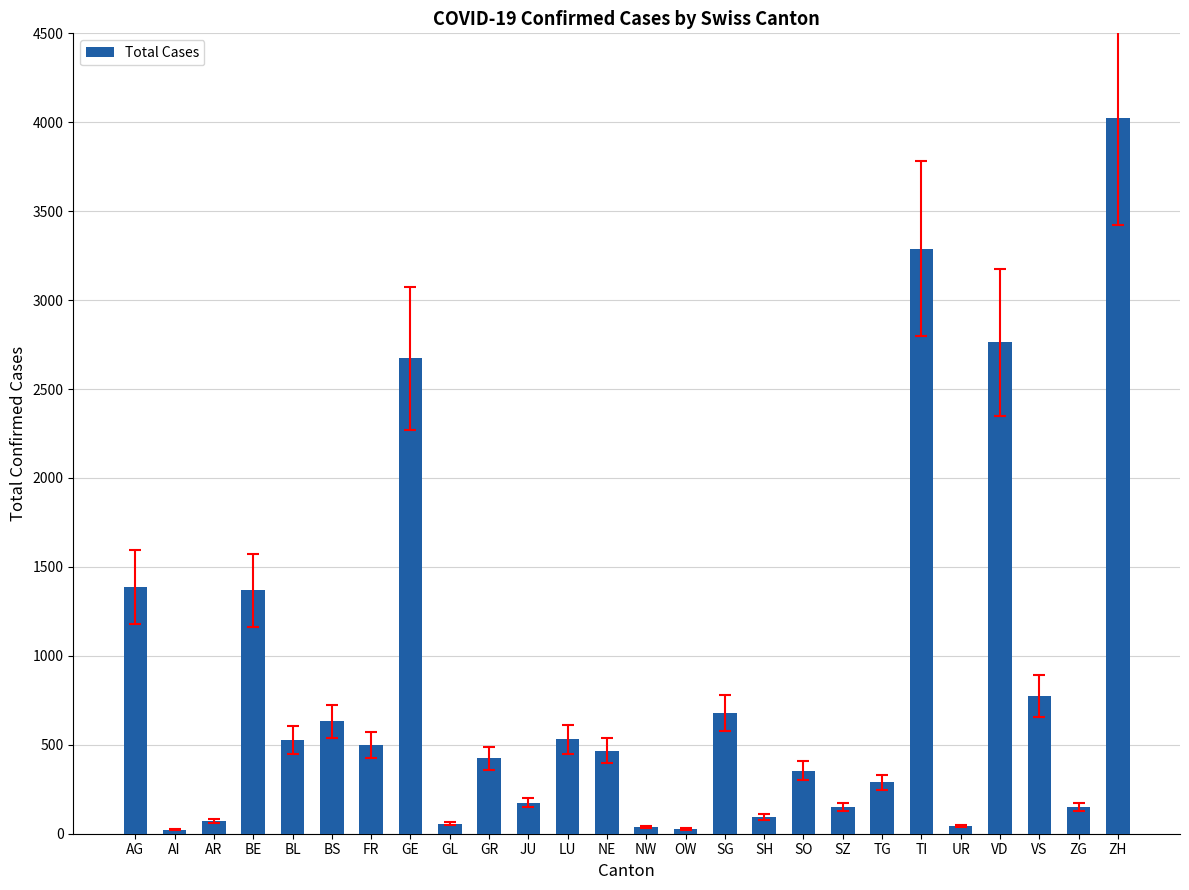

What is the label of the 3rd bar from the right?

VS